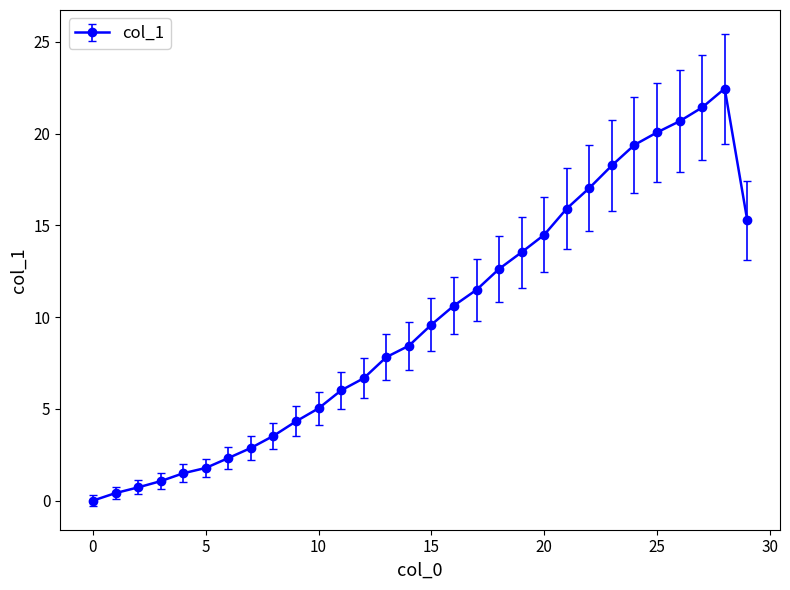

What is the average value?

9.8